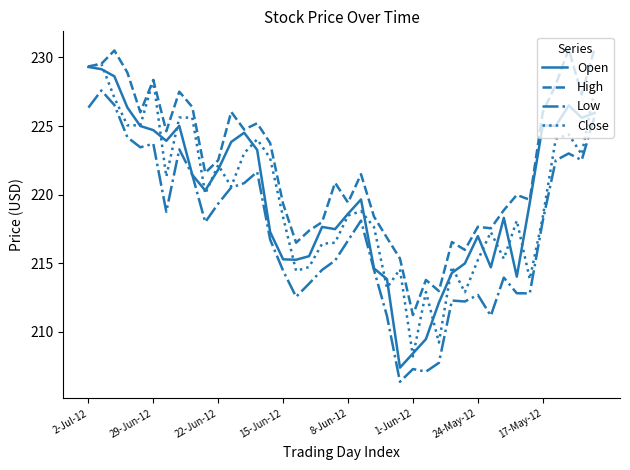

What is the lowest value of the Low series?

206.4